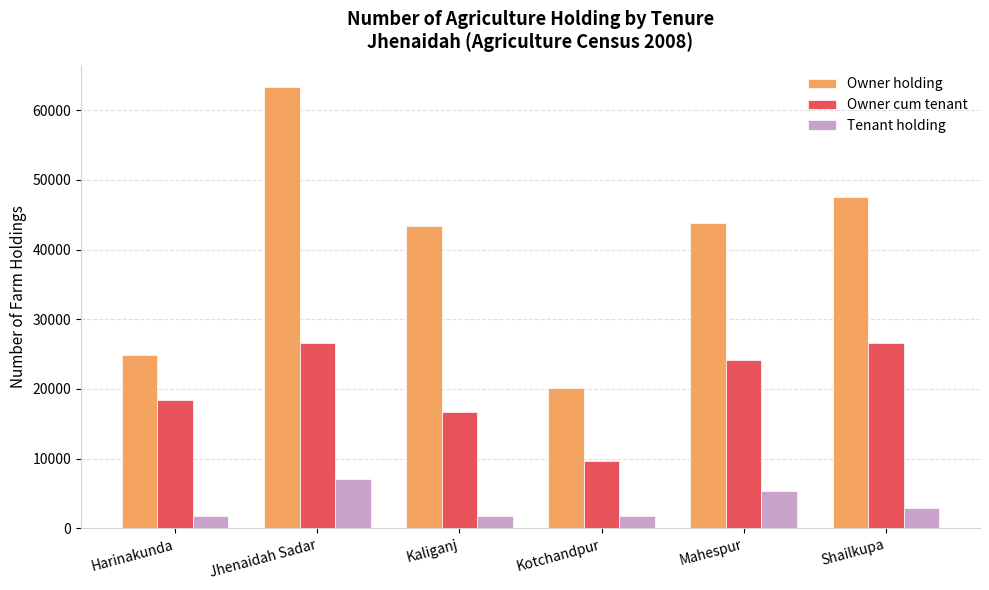

Which series changed the most between Harinakunda and Mahespur?

Owner holding